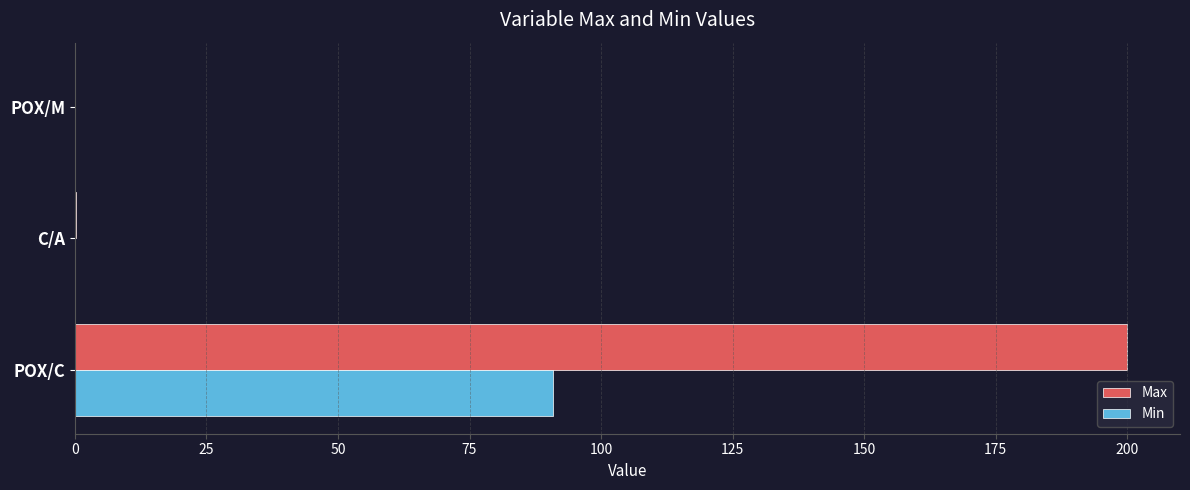

At which category does the chart reach its peak across all series?

POX/C